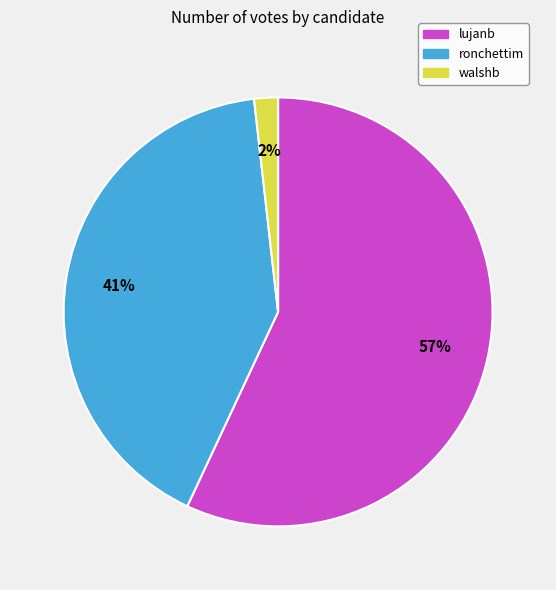

Count the number of slices in the pie.

3